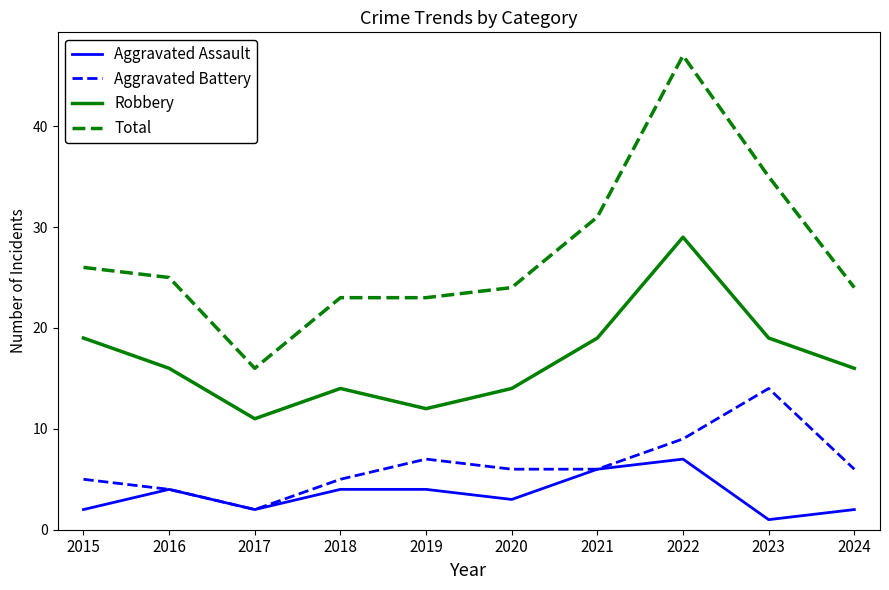

At how many categories does at least one series exceed 13?

10